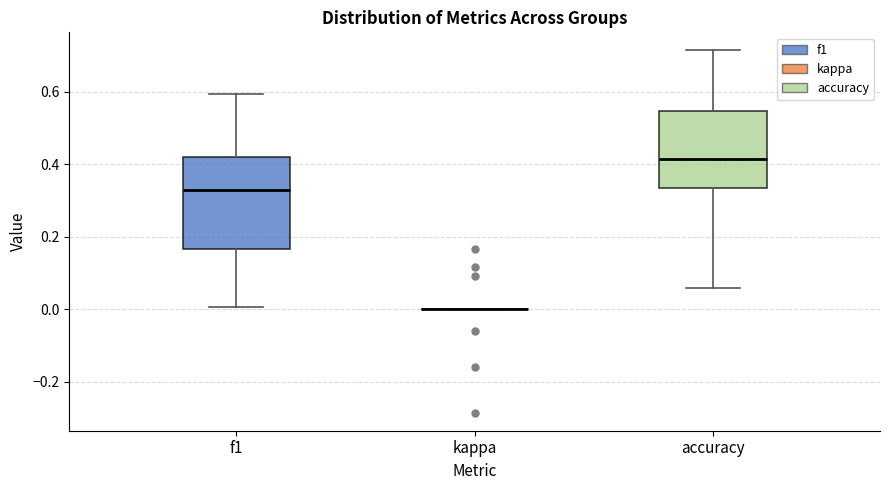

Reading left to right, transcribe this box plot: for each box, give where its median line is, the range the box spans, and where its two whiskers end, as read against the y-axis. The values are not printed on the chart, so give them approximately, as read against the axis.

f1: median 0.32, box 0.16 to 0.42, whiskers 0.00 to 0.60
kappa: box collapsed to a line at 0.00, whiskers 0.00 to 0.00
accuracy: median 0.42, box 0.34 to 0.54, whiskers 0.06 to 0.72